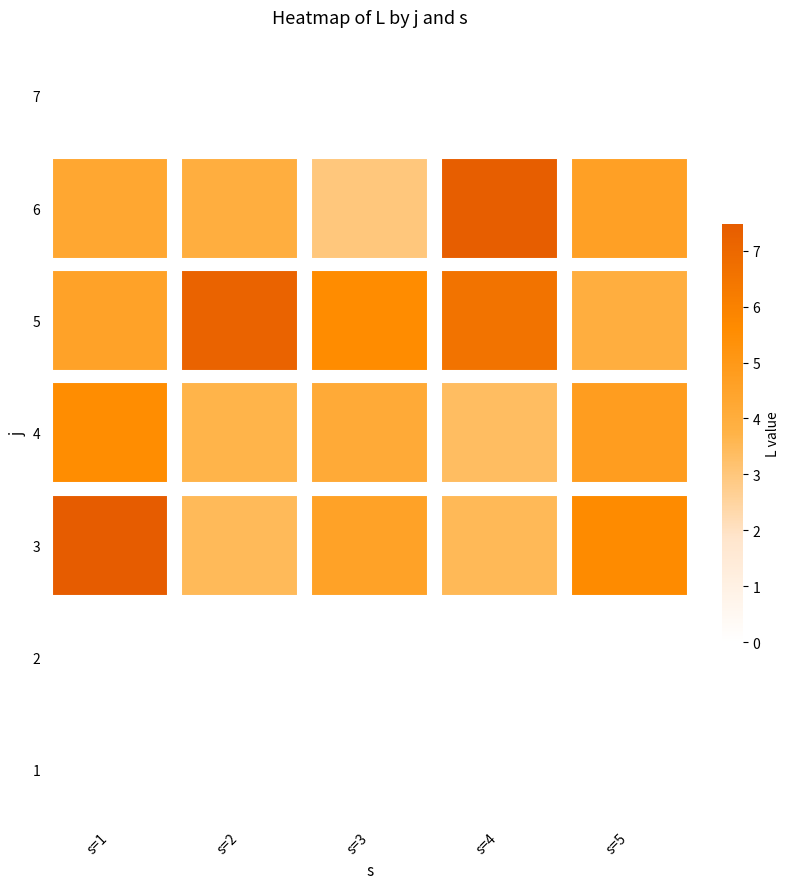

How many values in the 3 series are below 4?

2